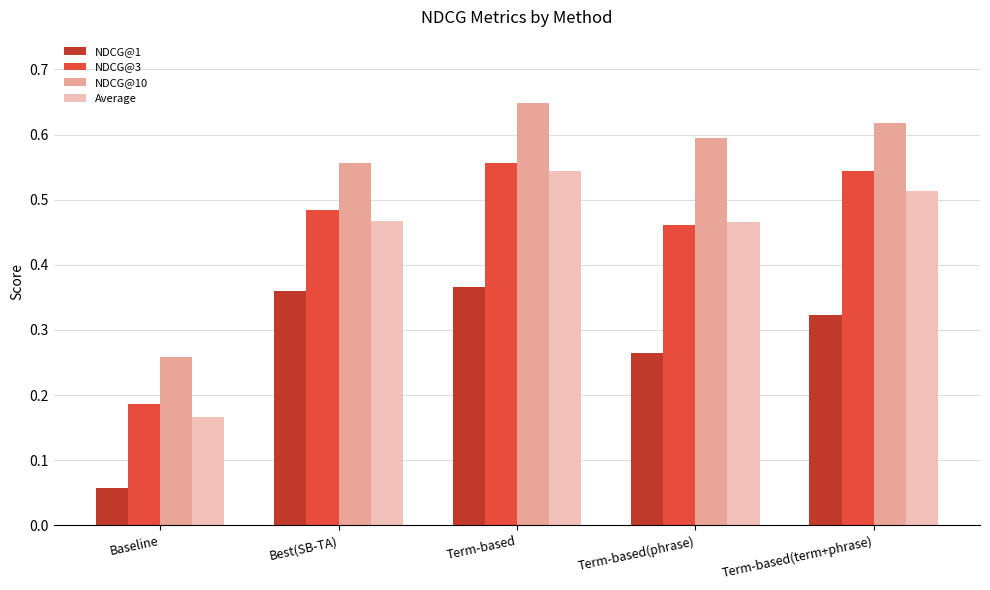

Which category has the lowest value across all series?

Baseline